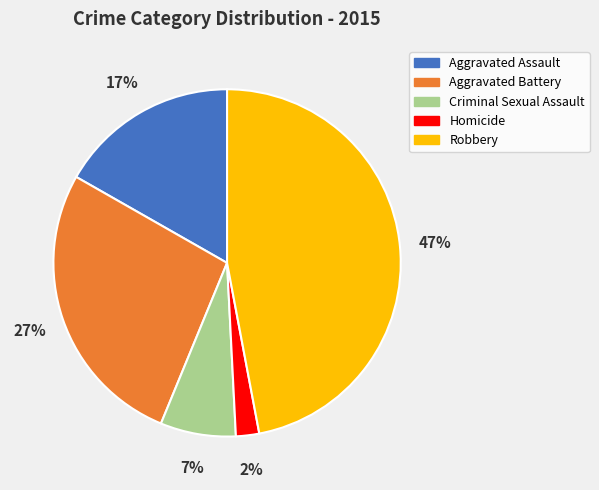

Combined, do Criminal Sexual Assault and Robbery account for over 50%?

Yes